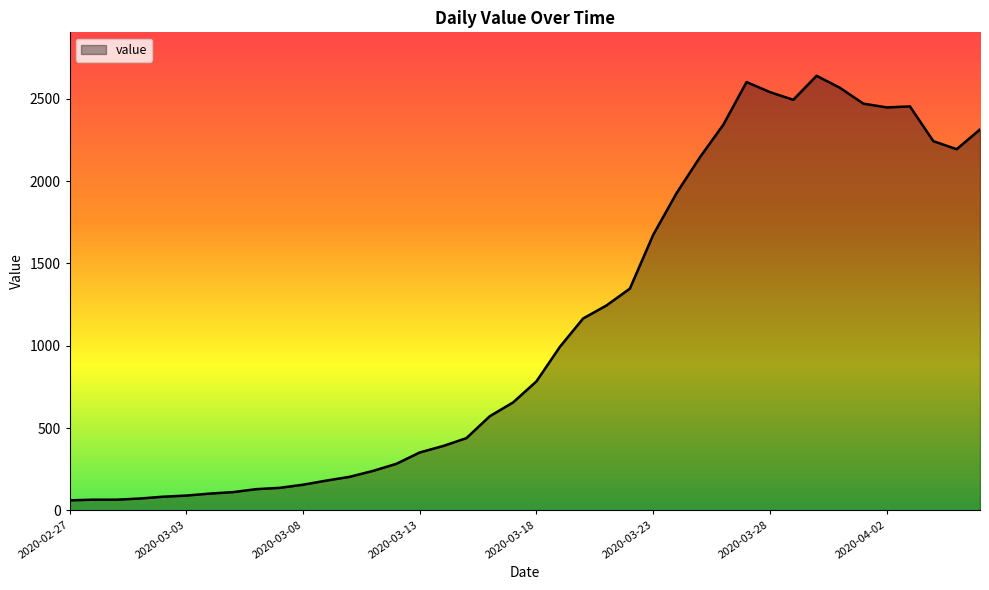

What is the smallest value displayed?

61